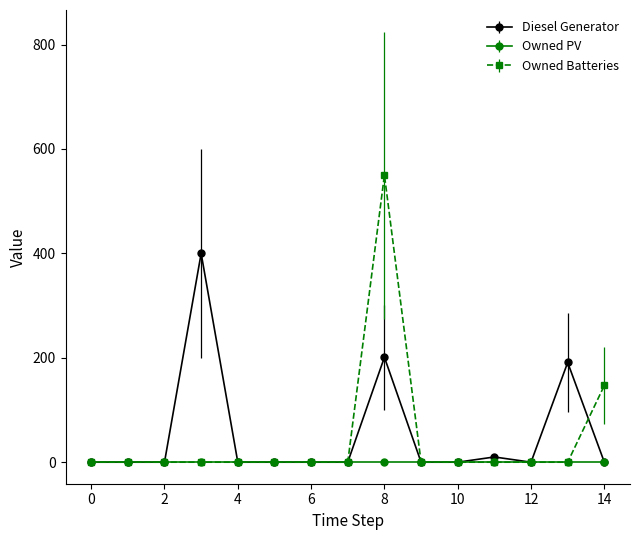

What are all the series names shown in the legend?

Diesel Generator, Owned PV, Owned Batteries